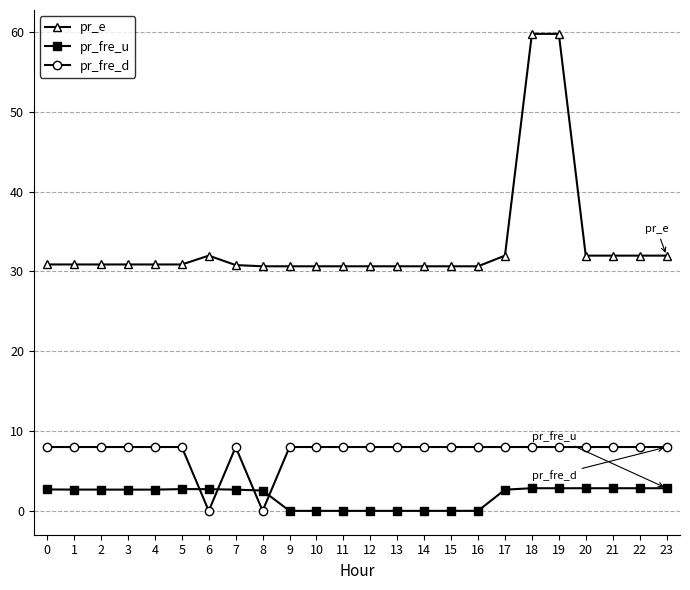

What are all the series names shown in the legend?

pr_e, pr_fre_u, pr_fre_d